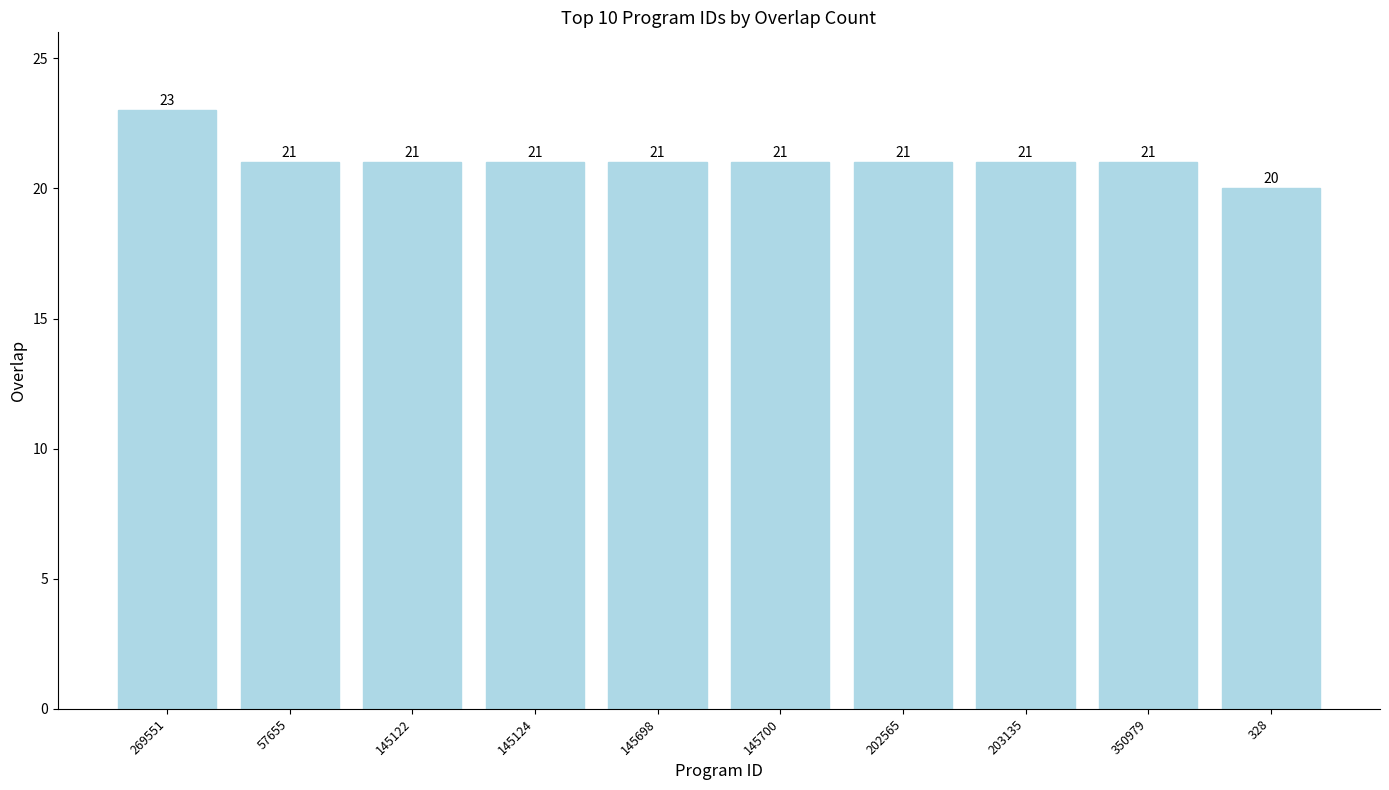

What is the label of the 7th bar from the left?

202565